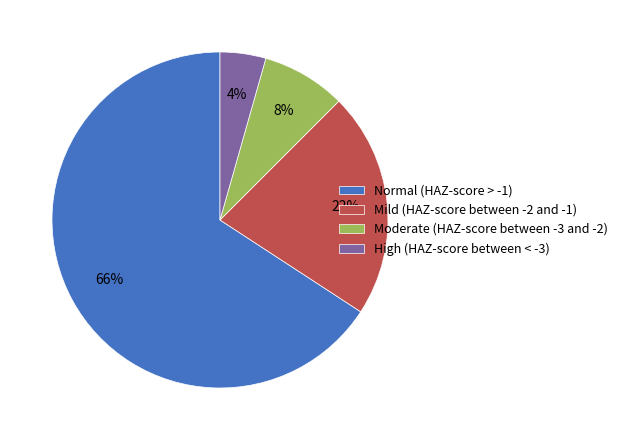

How many slices are in this pie chart?

4